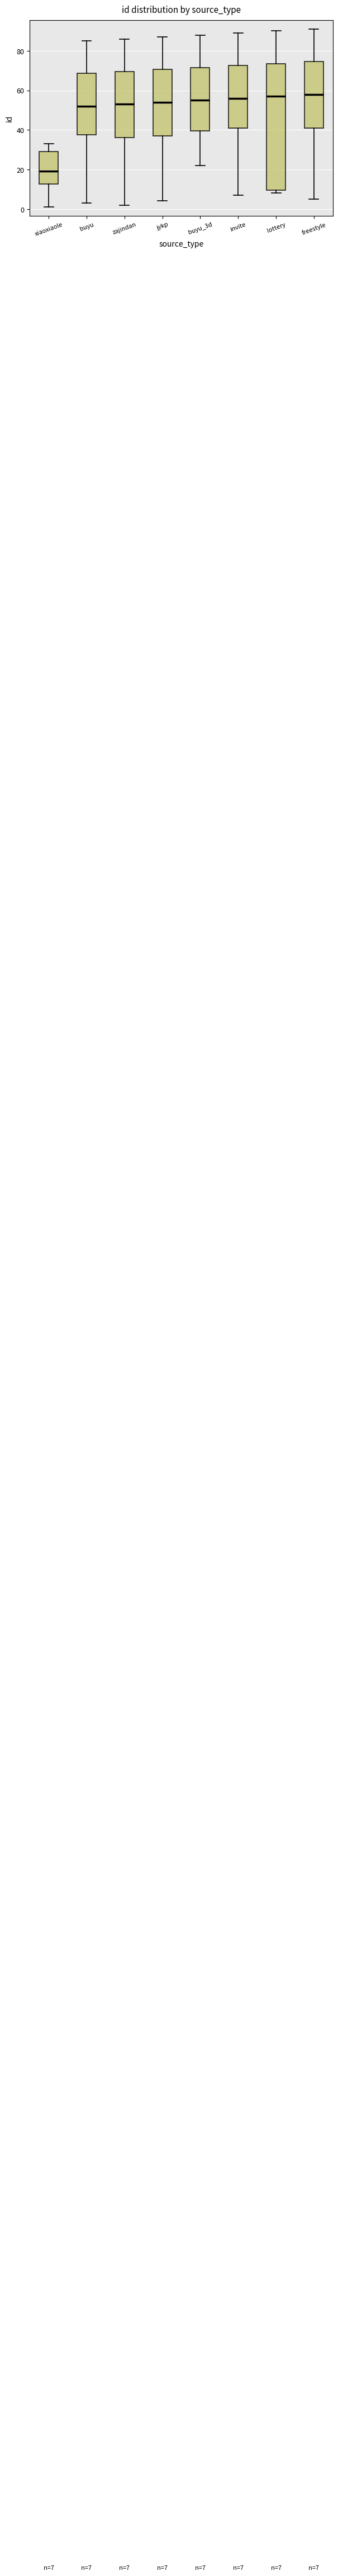

Which box's median line is the lowest?

xiaoxiaole